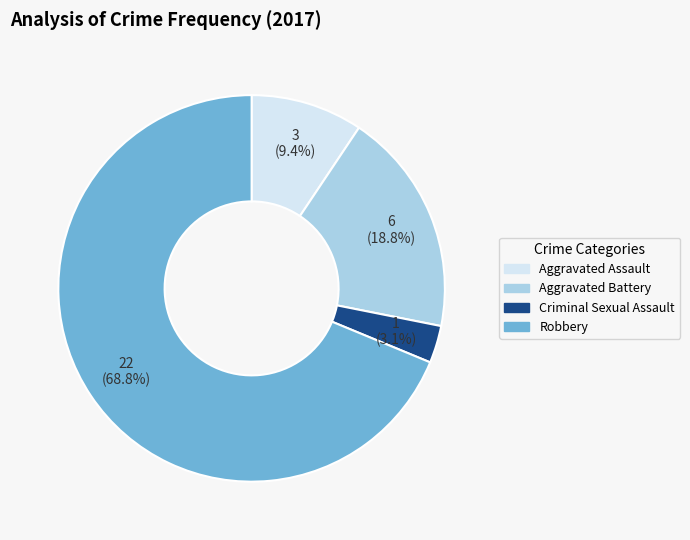

Which has a higher value, Robbery or Criminal Sexual Assault?

Robbery